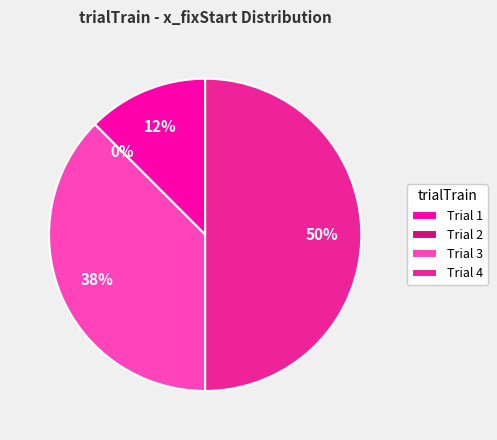

Is there any slice that represents more than half of the pie?

No